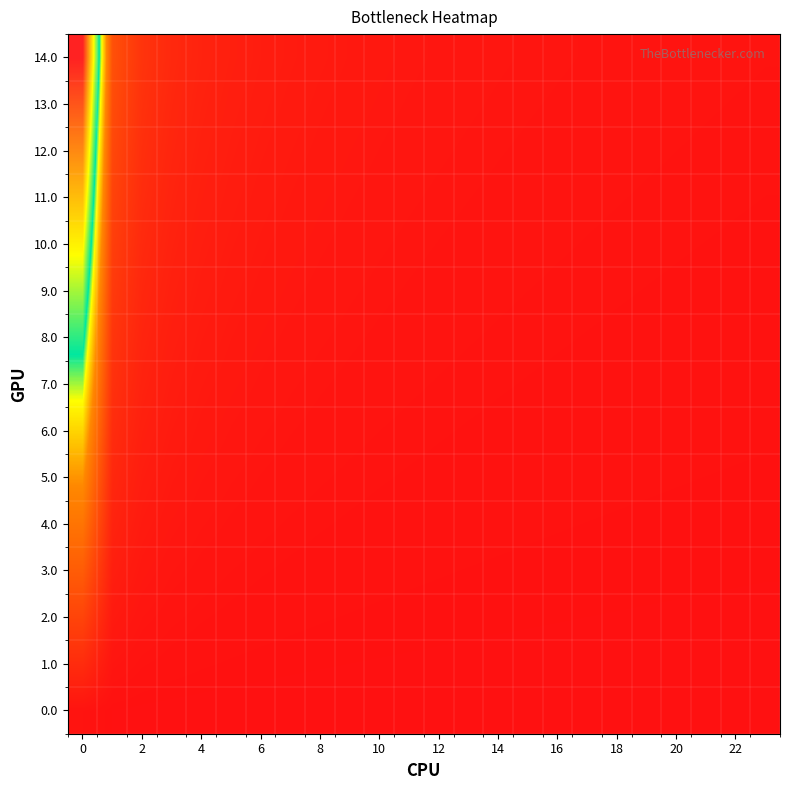

Which series has the widest spread of values?

14.0